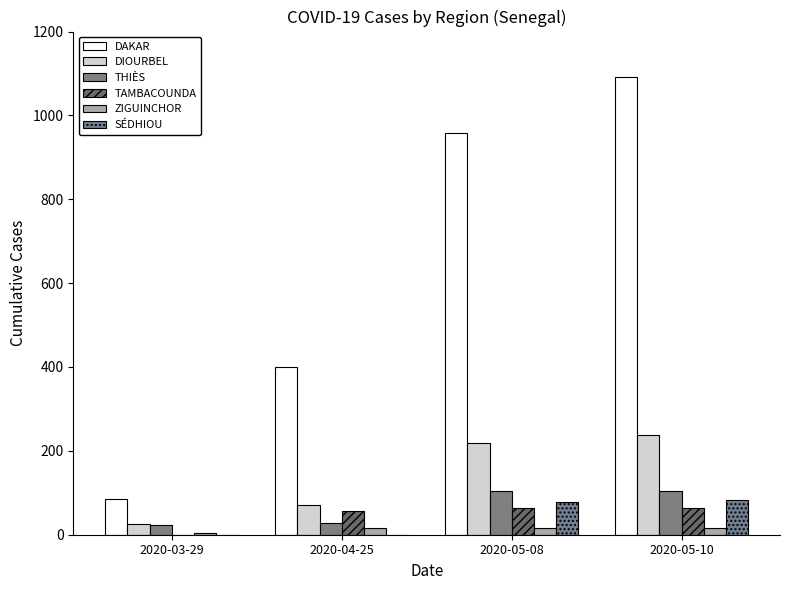

What is the sum of the DAKAR values at 2020-05-08 and 2020-03-29?

1044